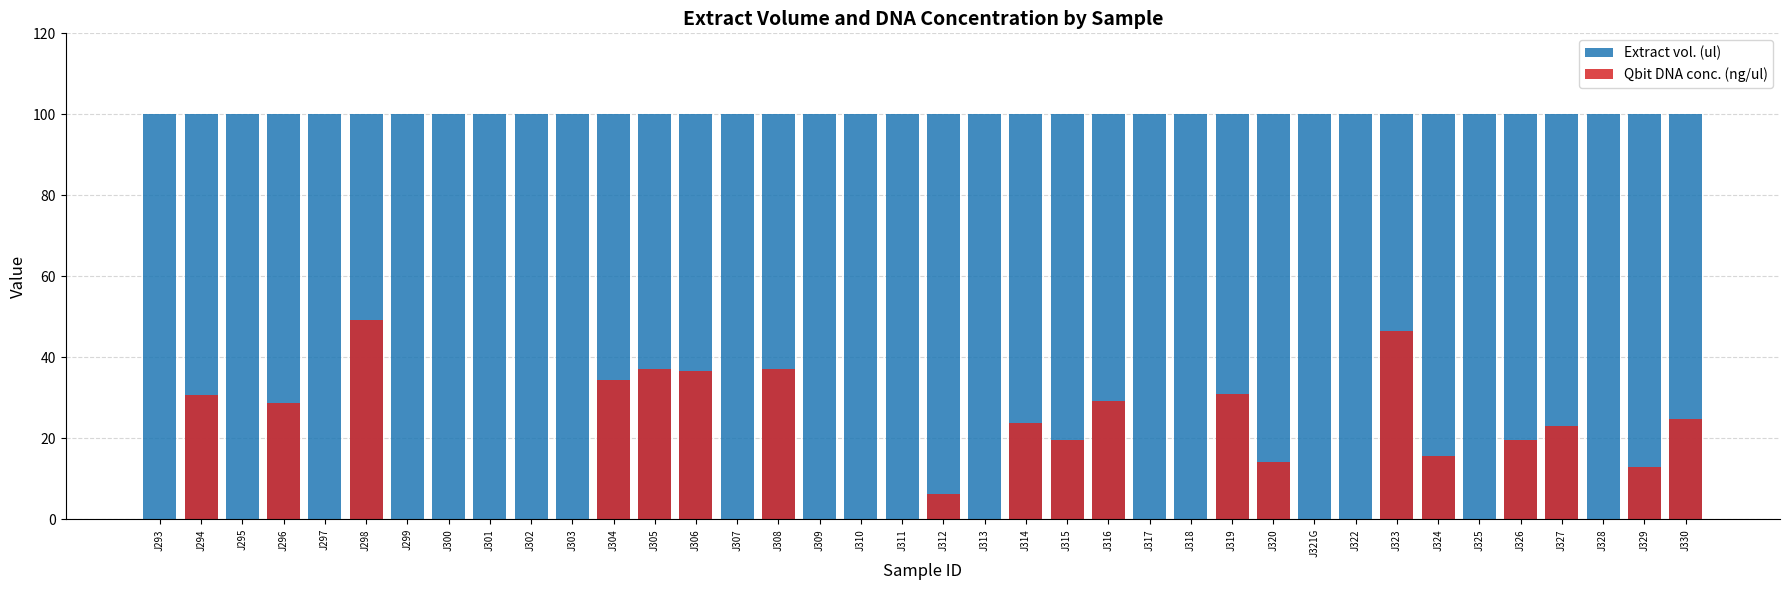

List the labels in order of Qbit DNA conc. (ng/ul) value, smallest first.

J293, J295, J297, J299, J300, J301, J302, J303, J307, J309, J310, J311, J313, J317, J318, J321G, J322, J325, J328, J312, J329, J320, J324, J315, J326, J327, J314, J330, J296, J316, J294, J319, J304, J306, J305, J308, J323, J298